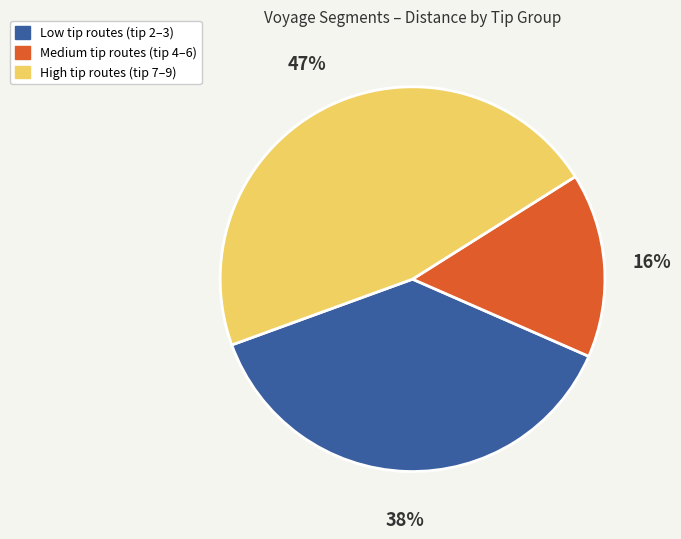

Does any single category account for the majority?

No